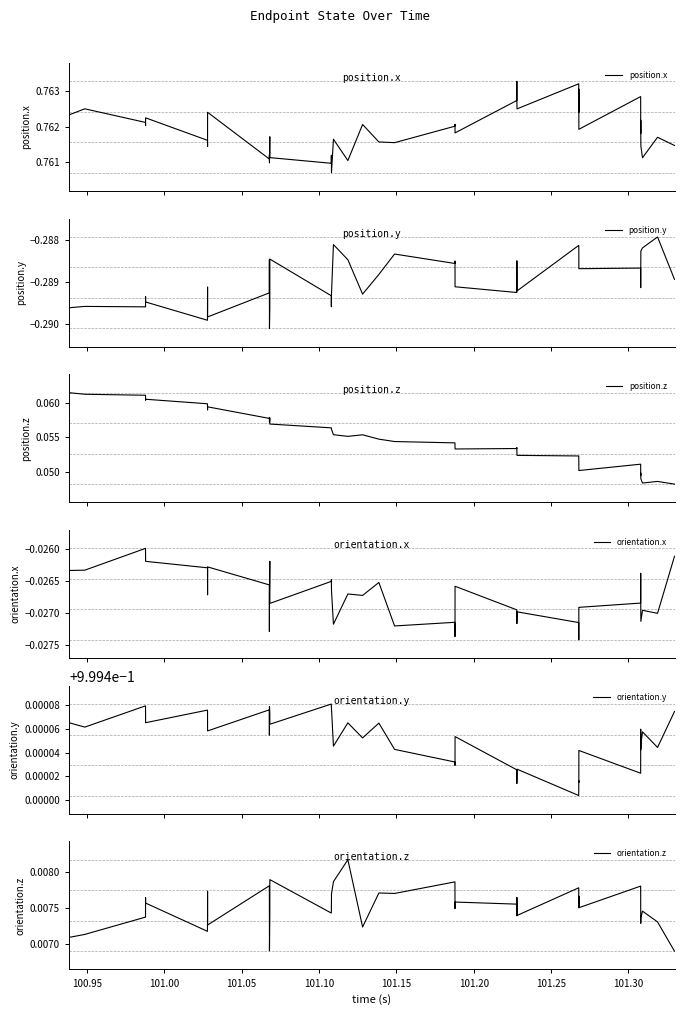

How many lines are shown in the chart?

6